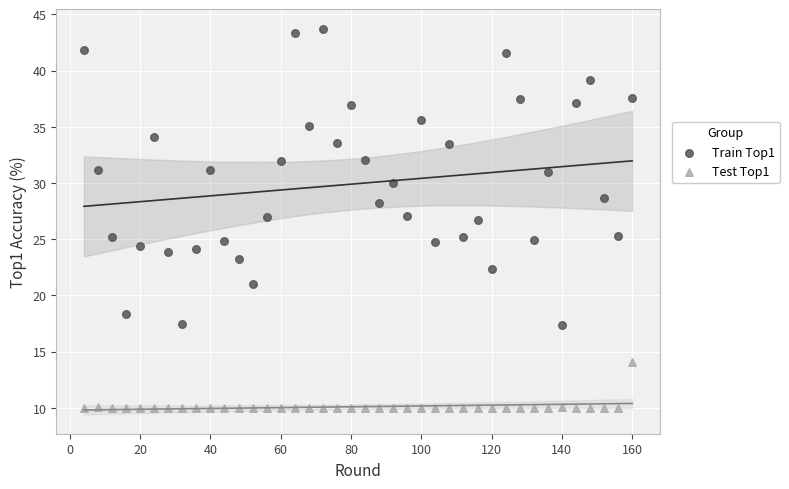

Across all data points, what is the range of Y values (max minus min)?

33.7